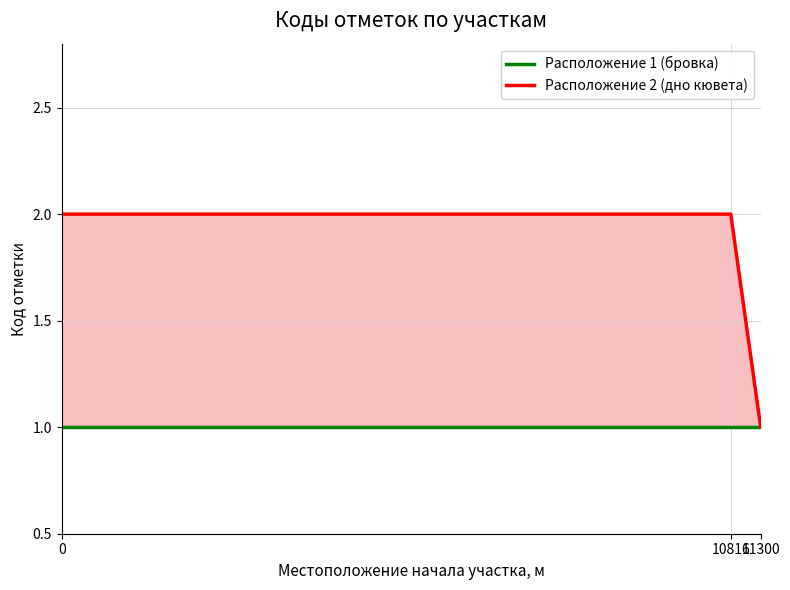

Does the chart have visible grid lines?

Yes